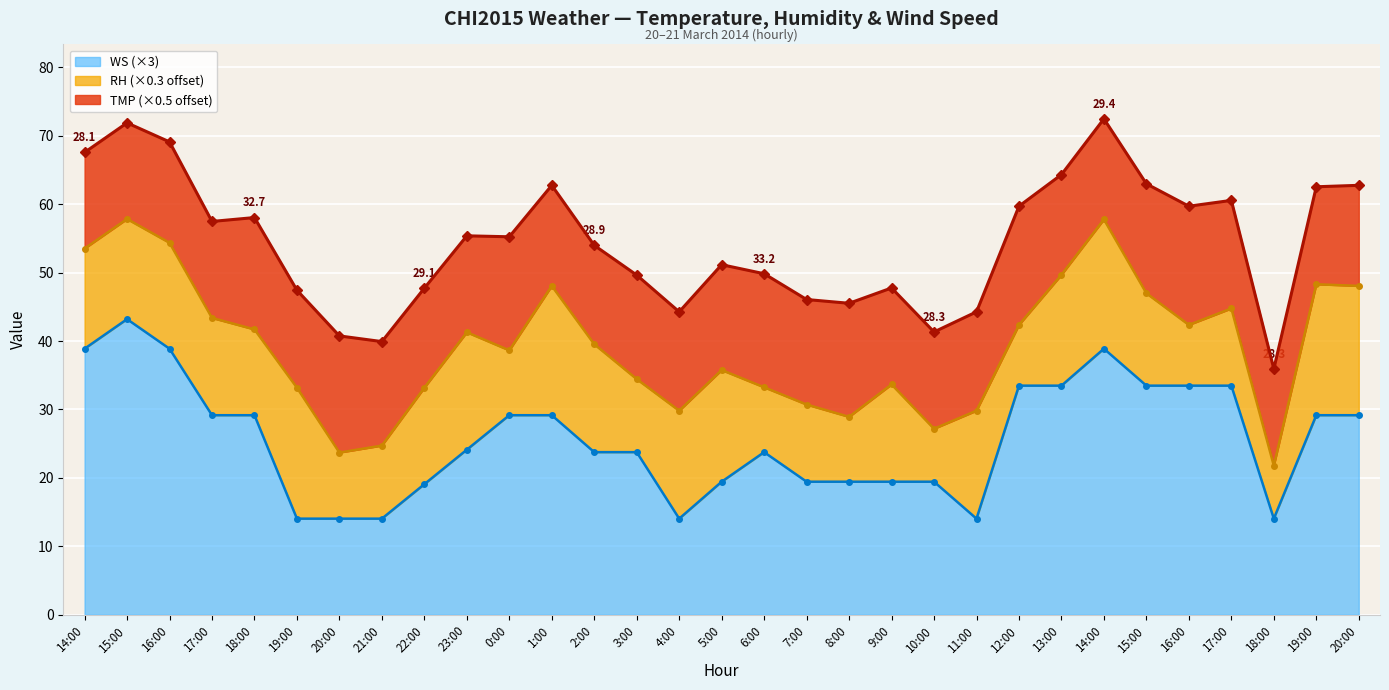

Which category has the lowest value across all series?

19:00